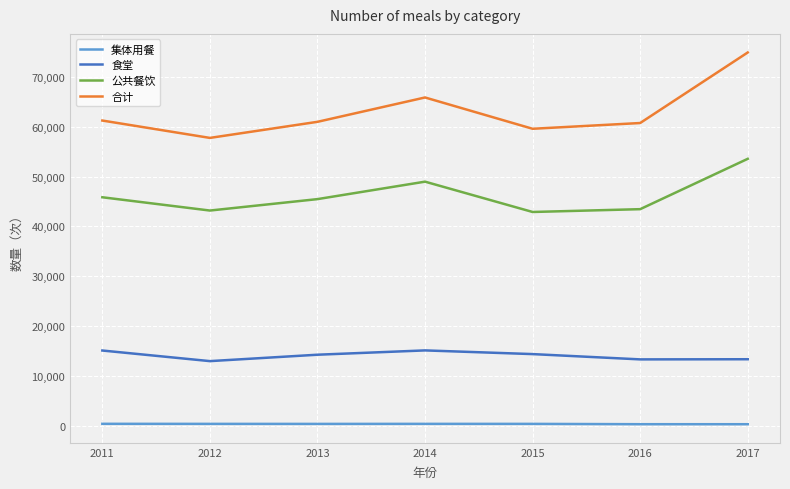

Which series has the widest spread of values?

合计